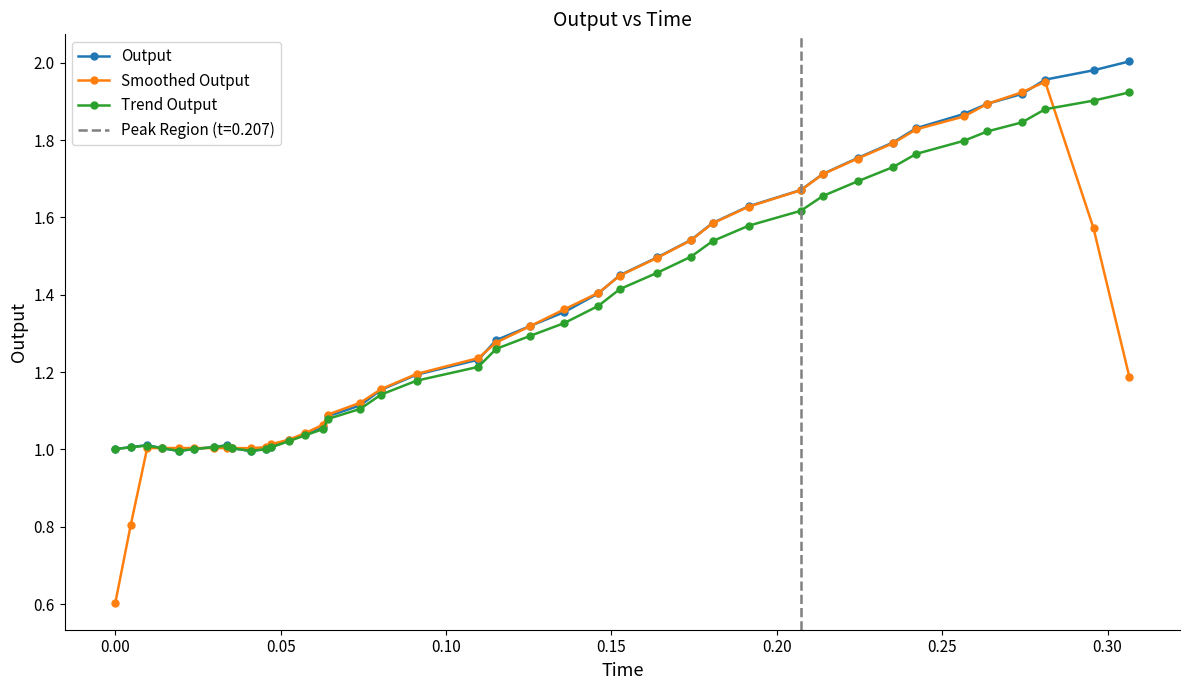

List the series in order of their peak value, lowest first.

Trend Output, Smoothed Output, Output